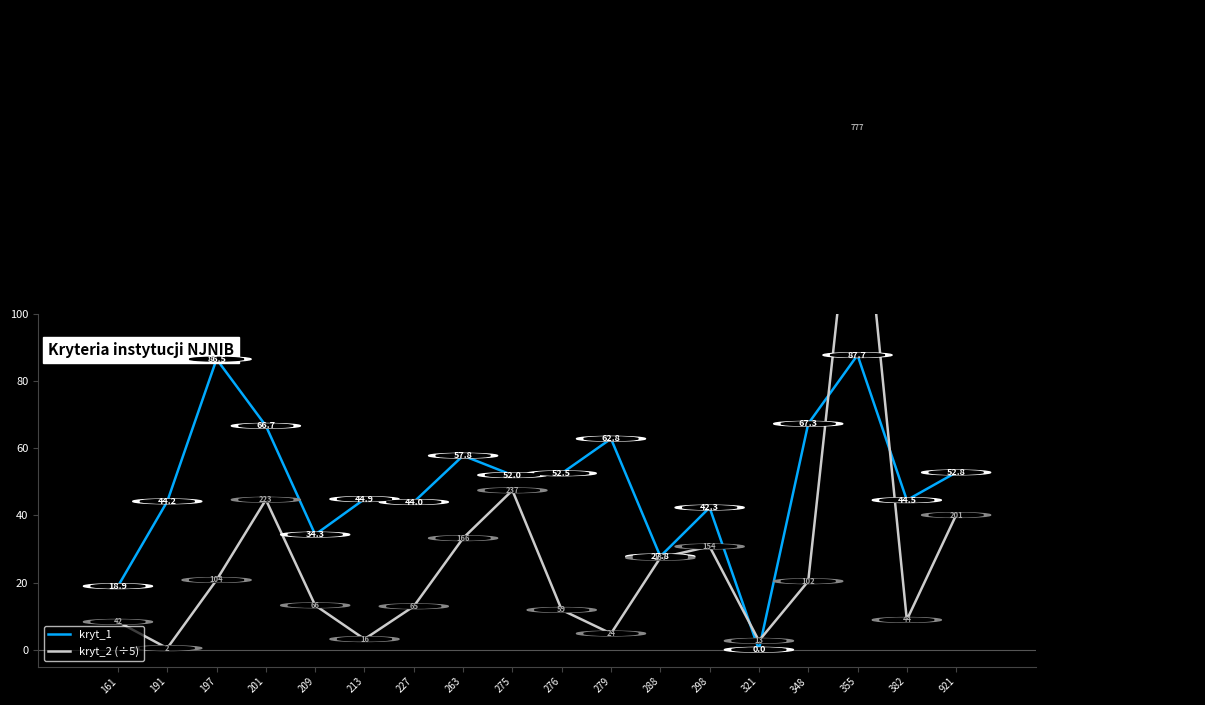

How many interior local valleys does the kryt_2 (÷5) series have?

5